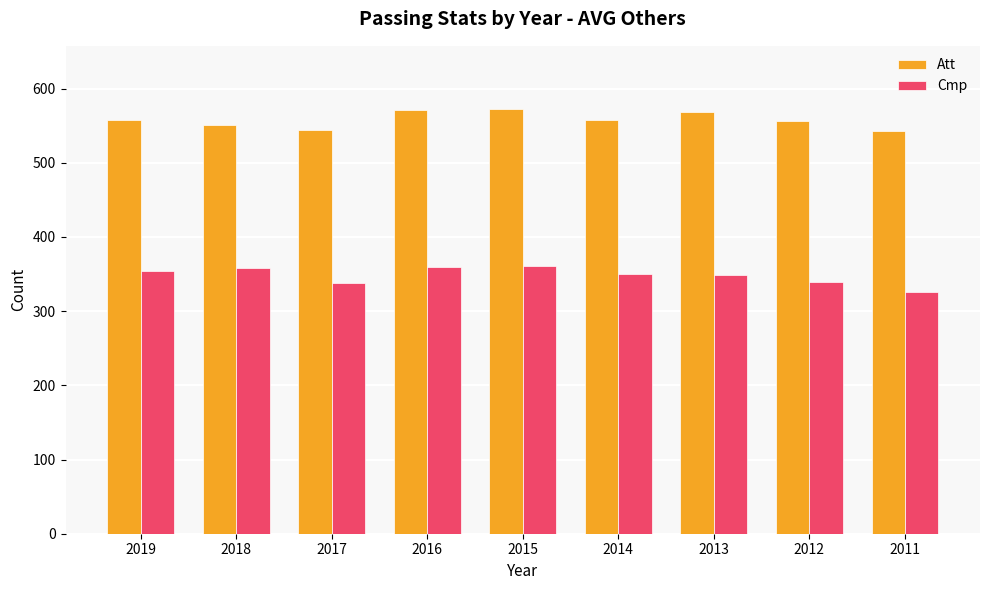

What is the difference between the highest and lowest values at 2012?

217.2